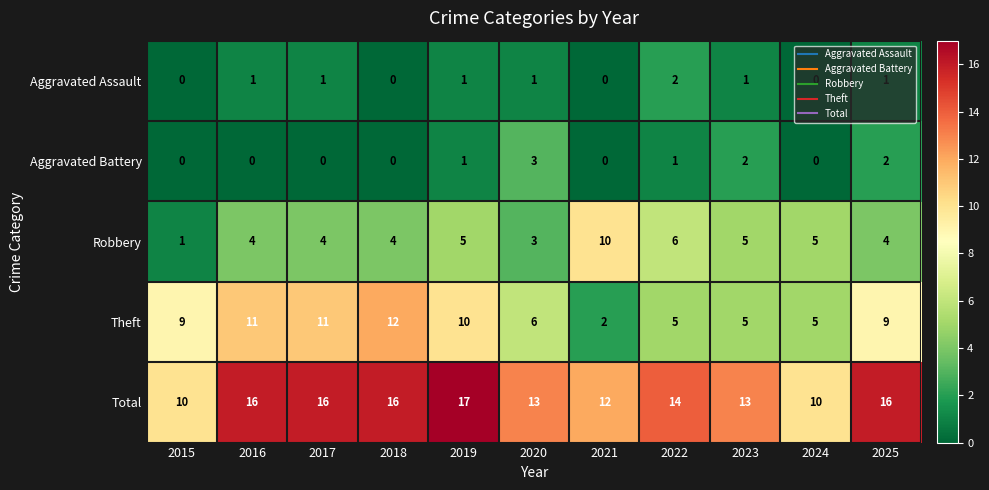

What is the difference between the highest and lowest values at 2025?

15